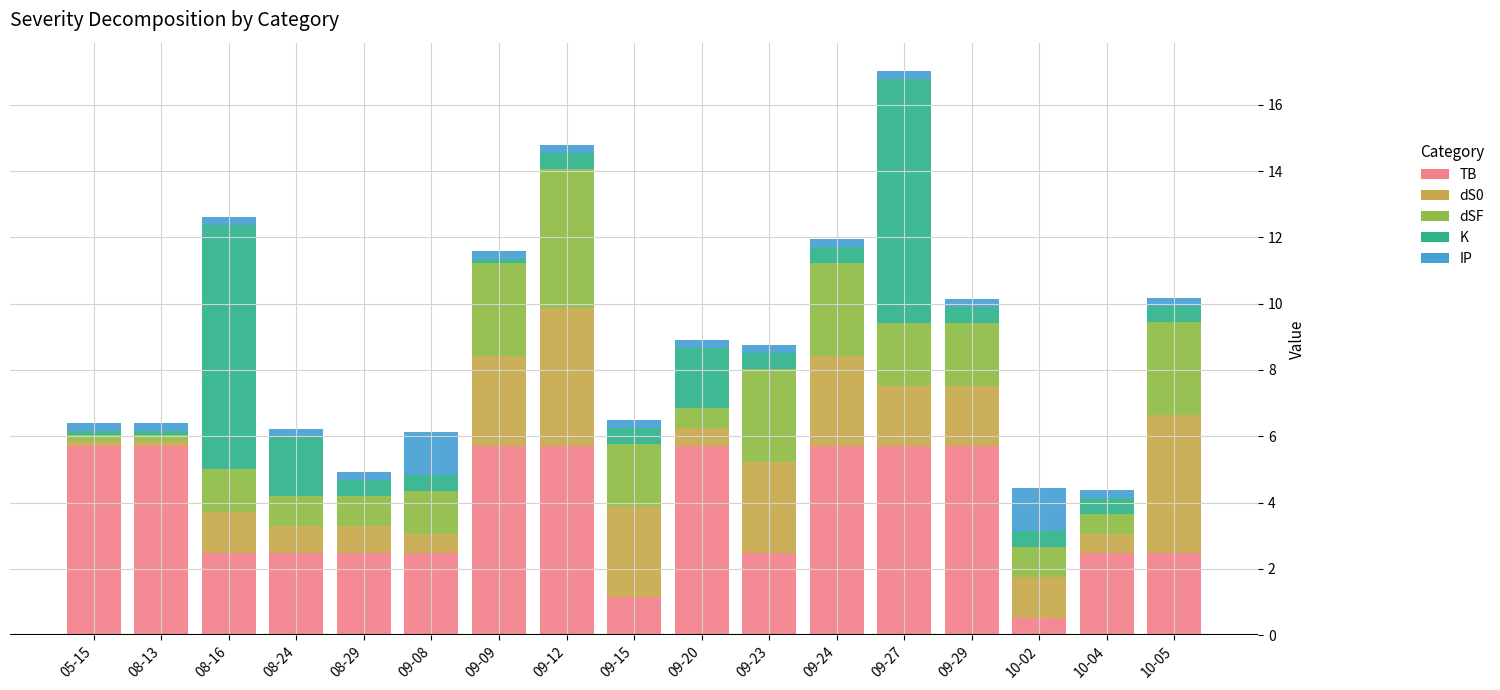

At which category is the sum across all series the highest?

09-27